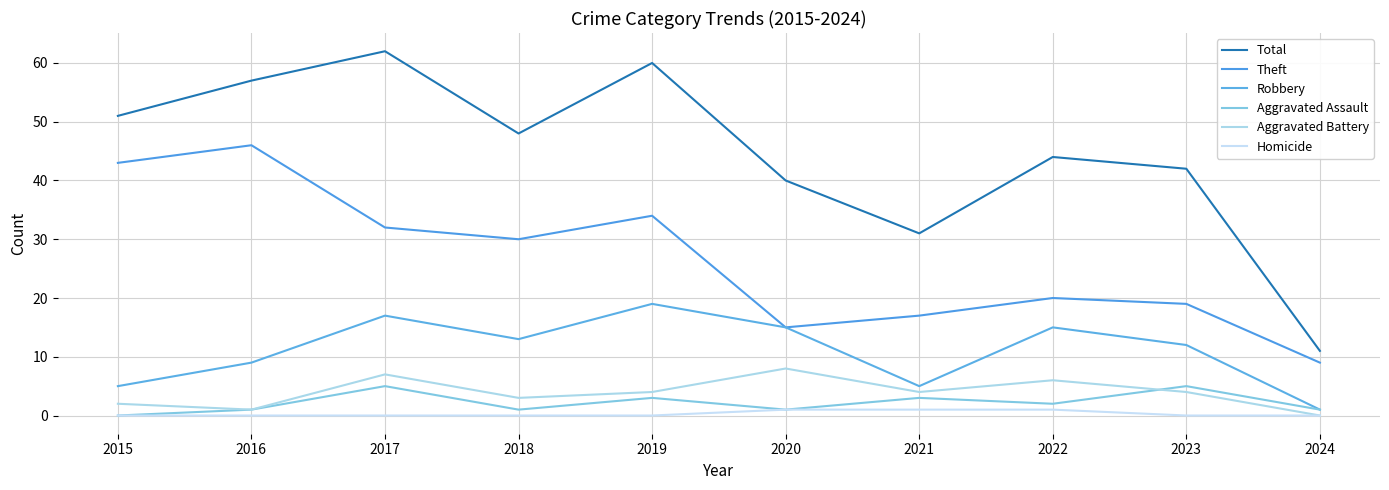

Is it true that Aggravated Battery equals 1 at 2021?

False